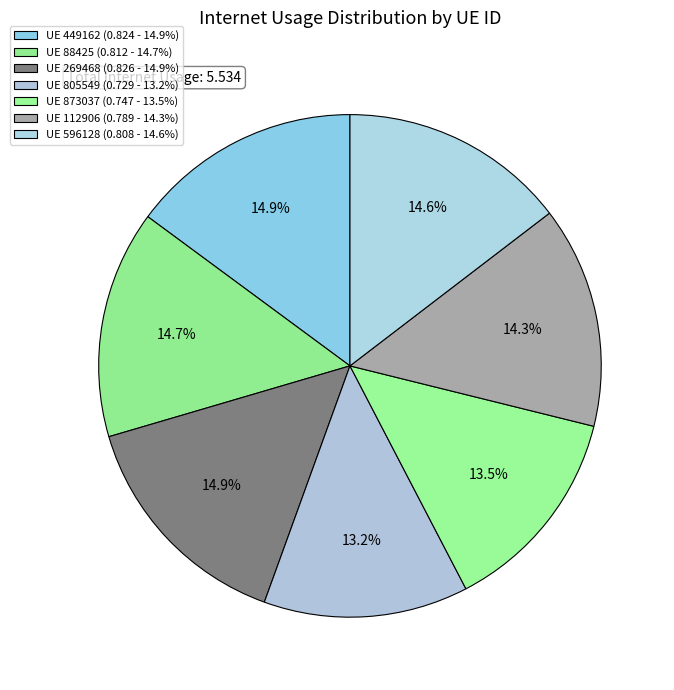

Which slice is the largest?

269468